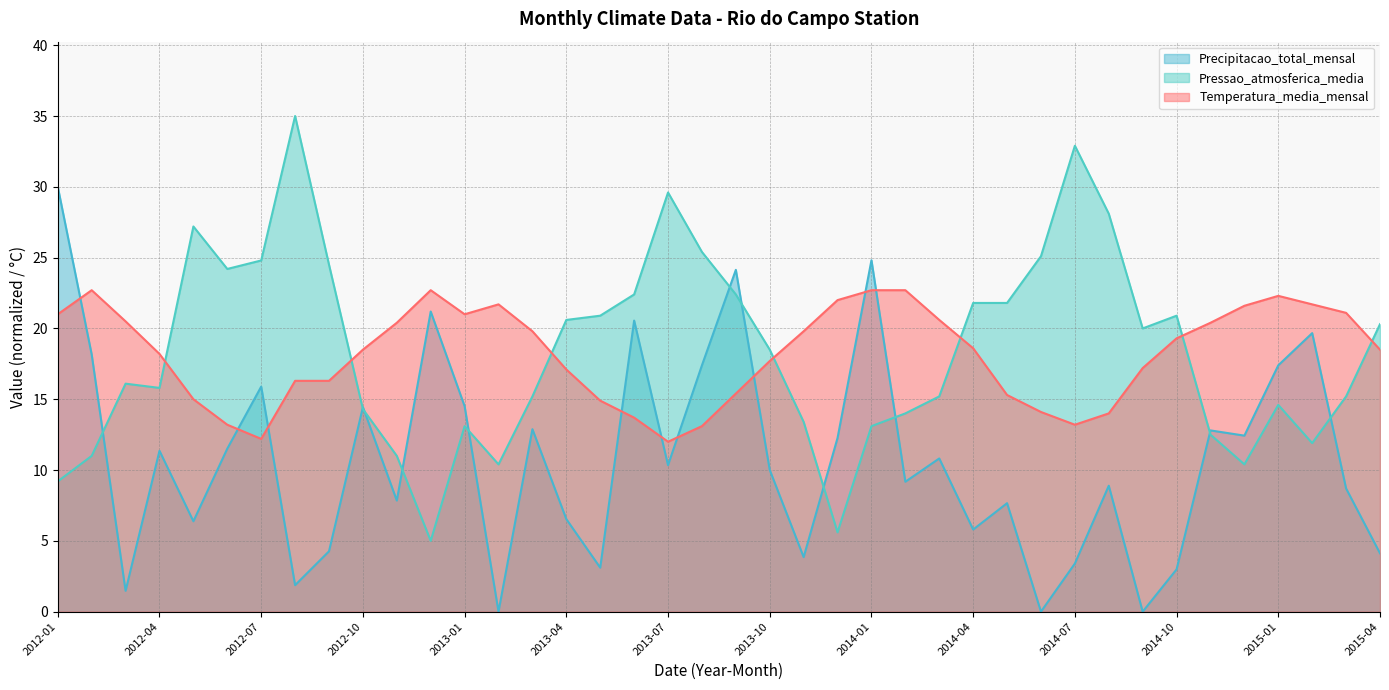

Reading left to right, extract all data points from this chart.

Temperatura_media_mensal: 2012-01=21.0	2012-02=22.7	2012-03=20.5	2012-04=18.2	2012-05=15.0	2012-06=13.2	2012-07=12.2	2012-08=16.3	2012-09=16.3	2012-10=18.5	2012-11=20.4	2012-12=22.7	2013-01=21.0	2013-02=21.7	2013-03=19.8	2013-04=17.1	2013-05=14.9	2013-06=13.7	2013-07=12.0	2013-08=13.1	2013-09=15.4	2013-10=17.7	2013-11=19.8	2013-12=22.0	2014-01=22.7	2014-02=22.7	2014-03=20.6	2014-04=18.6	2014-05=15.3	2014-06=14.1	2014-07=13.2	2014-08=14.0	2014-09=17.2	2014-10=19.3	2014-11=20.4	2014-12=21.6	2015-01=22.3	2015-02=21.7	2015-03=21.1	2015-04=18.5
Pressao_atmosferica_media: 2012-01=9.2	2012-02=11.0	2012-03=16.1	2012-04=15.8	2012-05=27.2	2012-06=24.2	2012-07=24.8	2012-08=35.0	2012-09=24.5	2012-10=14.3	2012-11=11.0	2012-12=5.0	2013-01=13.1	2013-02=10.4	2013-03=15.2	2013-04=20.6	2013-05=20.9	2013-06=22.4	2013-07=29.6	2013-08=25.4	2013-09=22.4	2013-10=18.5	2013-11=13.4	2013-12=5.6	2014-01=13.1	2014-02=14.0	2014-03=15.2	2014-04=21.8	2014-05=21.8	2014-06=25.1	2014-07=32.9	2014-08=28.1	2014-09=20.0	2014-10=20.9	2014-11=12.5	2014-12=10.4	2015-01=14.6	2015-02=11.9	2015-03=15.2	2015-04=20.3
Precipitacao_total_mensal: 2012-01=30.0	2012-02=18.2	2012-03=1.5	2012-04=11.4	2012-05=6.4	2012-06=11.5	2012-07=15.9	2012-08=1.9	2012-09=4.3	2012-10=14.4	2012-11=7.8	2012-12=21.2	2013-01=14.5	2013-02=0.0	2013-03=12.9	2013-04=6.5	2013-05=3.1	2013-06=20.6	2013-07=10.3	2013-08=17.4	2013-09=24.1	2013-10=10.0	2013-11=3.9	2013-12=12.3	2014-01=24.8	2014-02=9.2	2014-03=10.8	2014-04=5.8	2014-05=7.7	2014-06=0.0	2014-07=3.4	2014-08=8.9	2014-09=0.0	2014-10=3.0	2014-11=12.8	2014-12=12.4	2015-01=17.4	2015-02=19.7	2015-03=8.7	2015-04=4.1